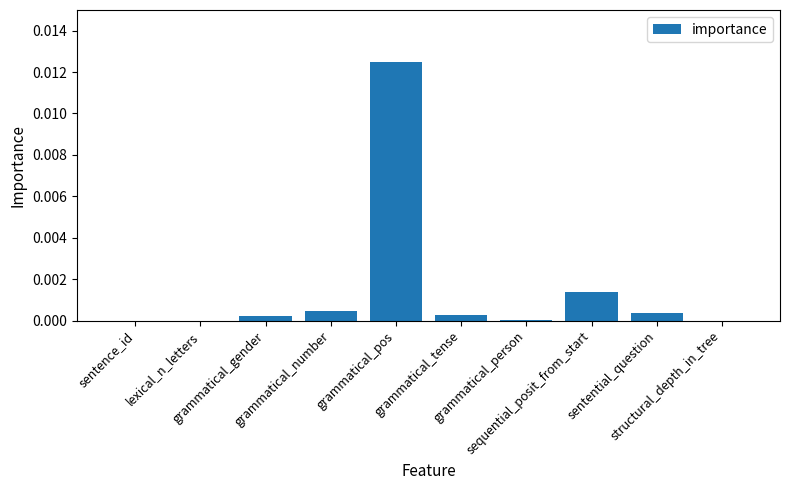

The chart shows a value of 0.0 at grammatical_number. True or false?

False